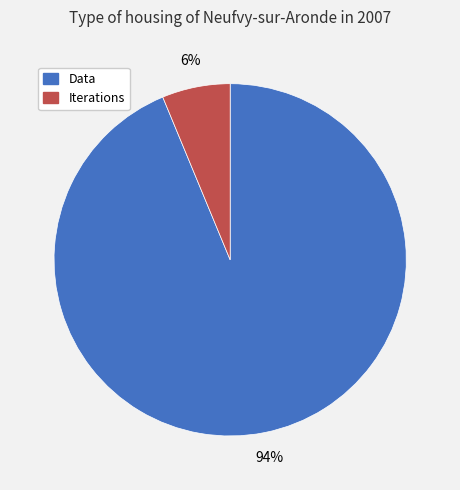

Approximately how many times larger is the value at Iterations compared to Data?

0.1